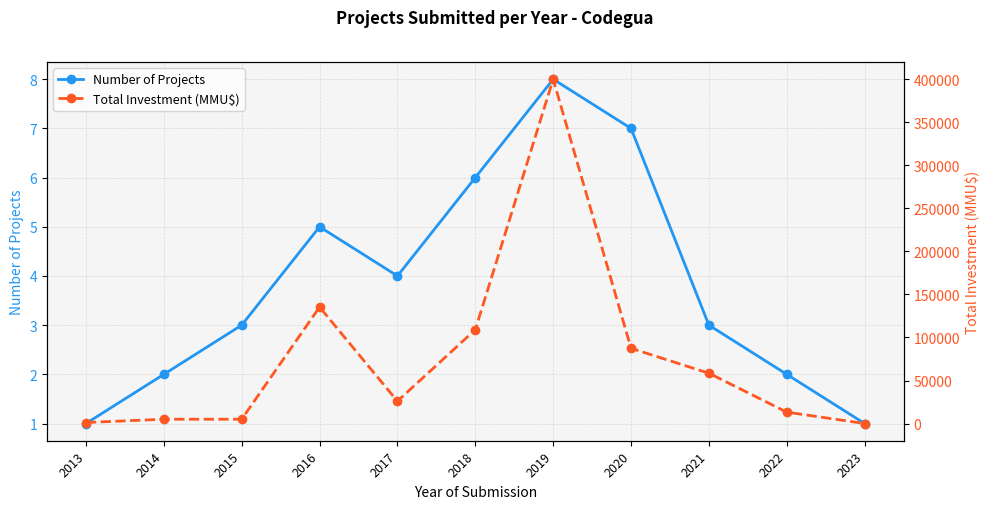

True or false: Number of Projects has a value of 7 at 2020.

True